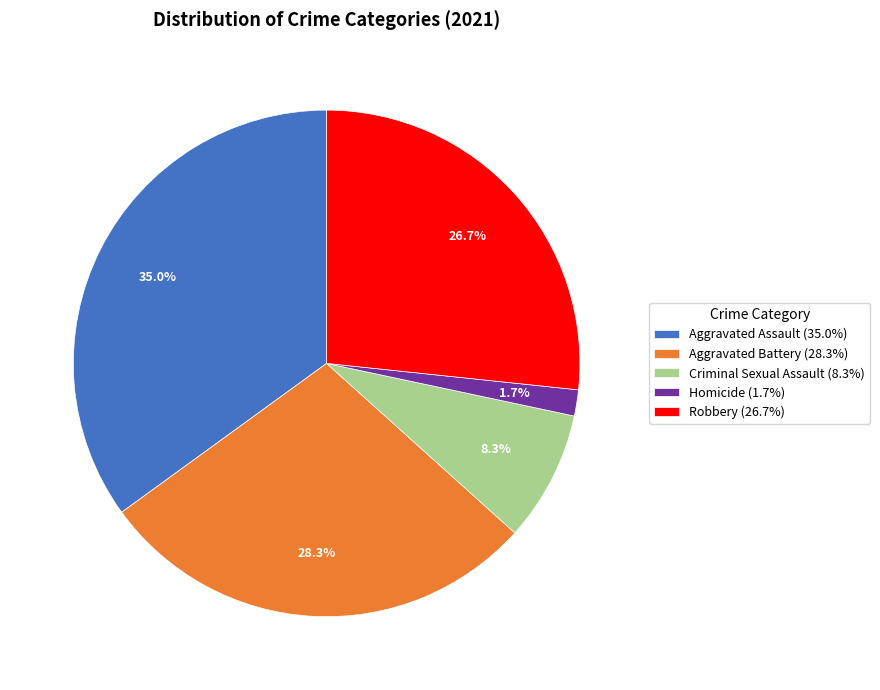

To the nearest percent, what is the difference between the Aggravated Assault and Criminal Sexual Assault slice percentages?

27%